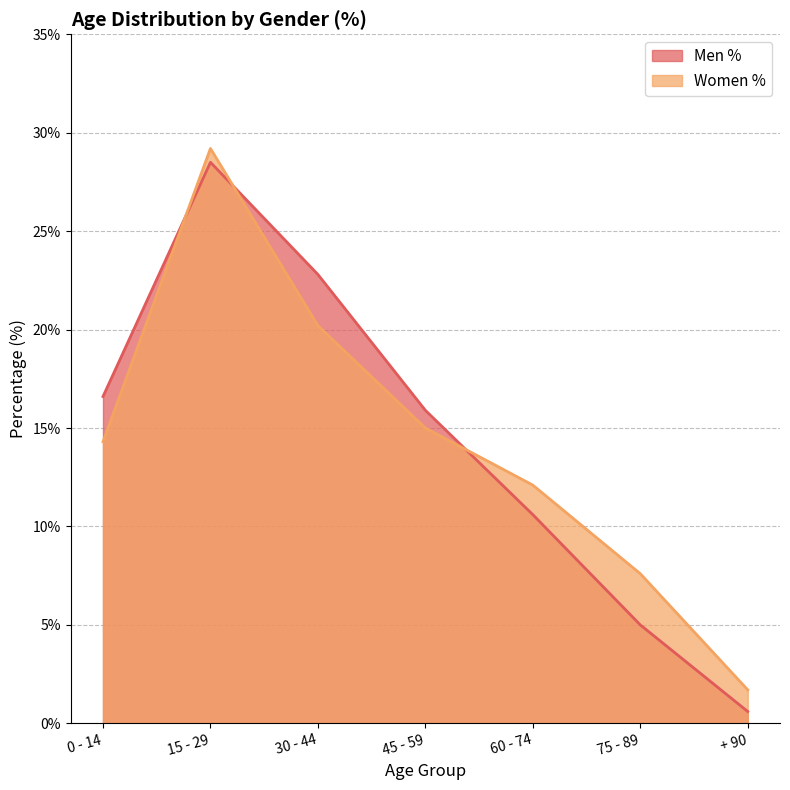

What is the label of the 6th point from the left?

75 - 89